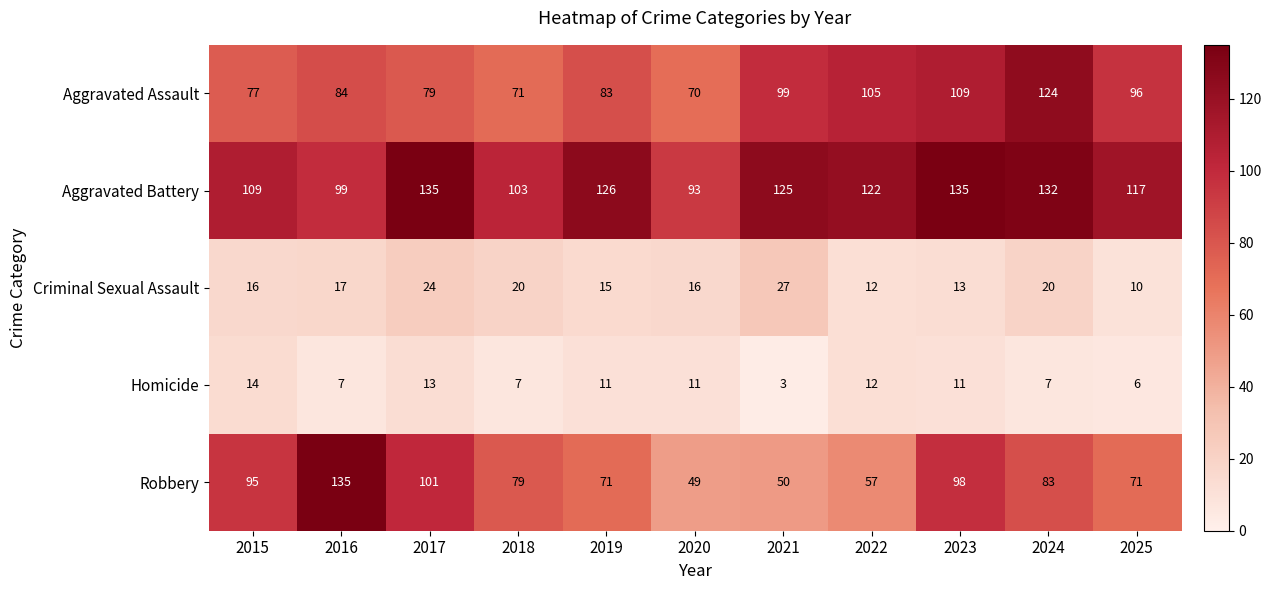

At 2025, list the series in order from smallest to largest.

Homicide, Criminal Sexual Assault, Robbery, Aggravated Assault, Aggravated Battery